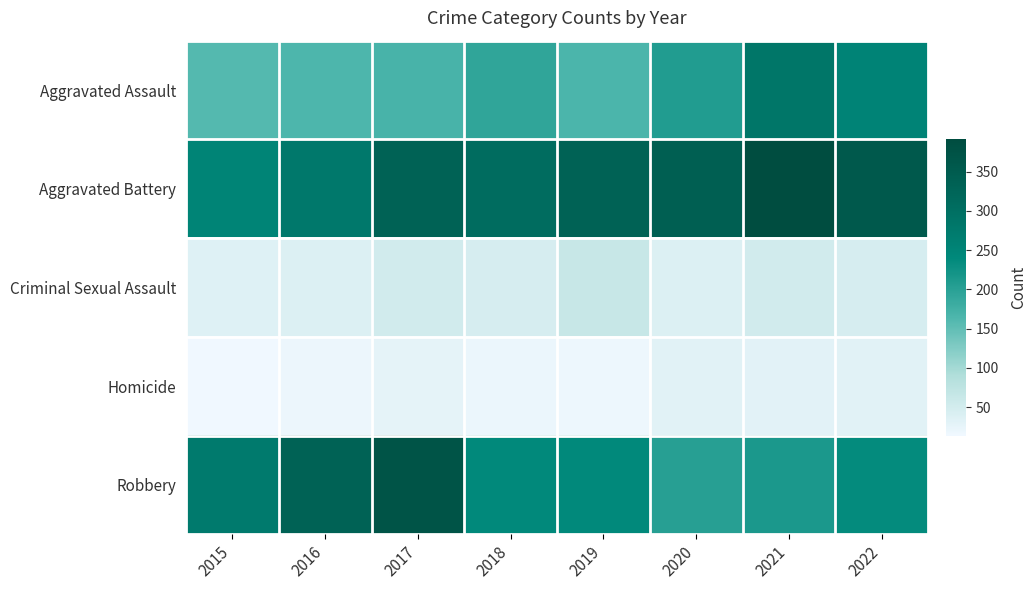

Which label corresponds to the smallest value in the chart?

2015